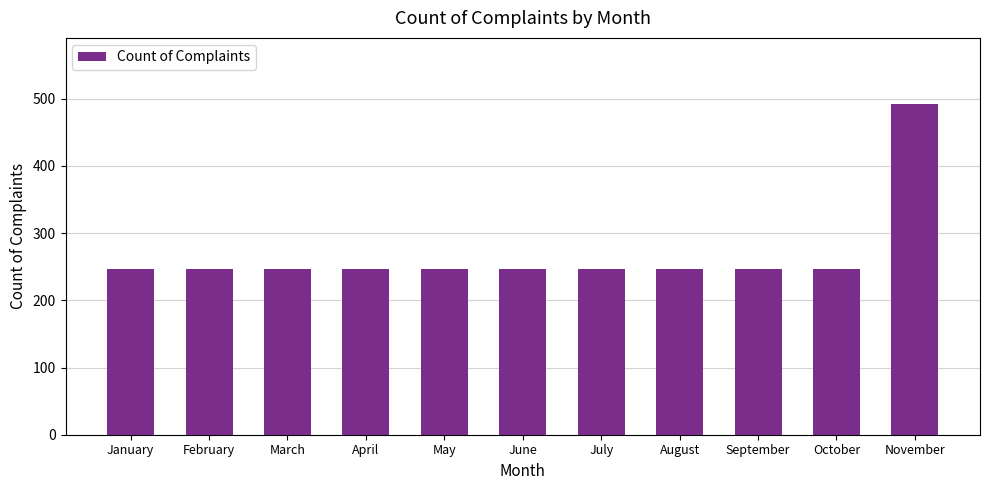

Reading left to right, list all the values displayed in this chart.

246	246	246	246	246	246	246	246	246	246	492